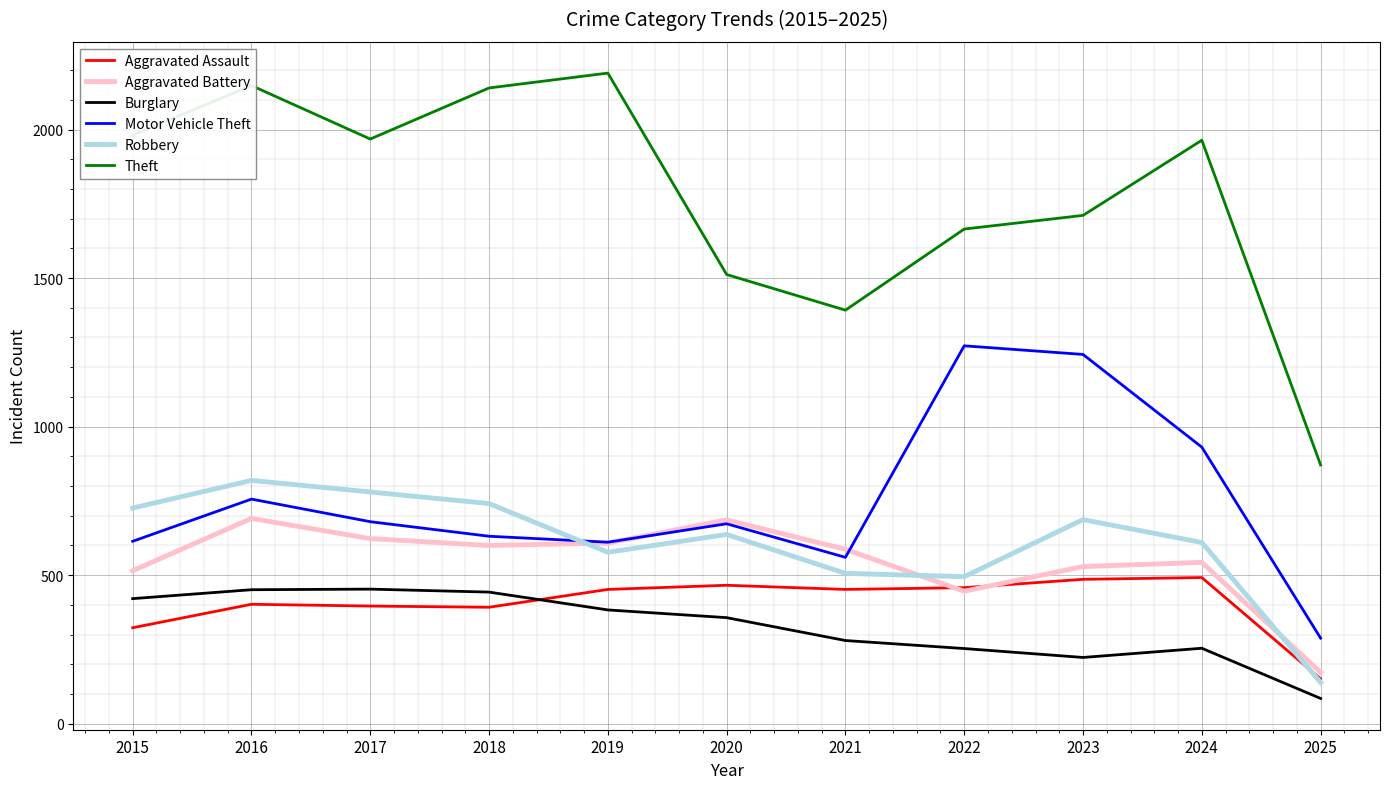

At which label does Robbery first exceed 637?

2015